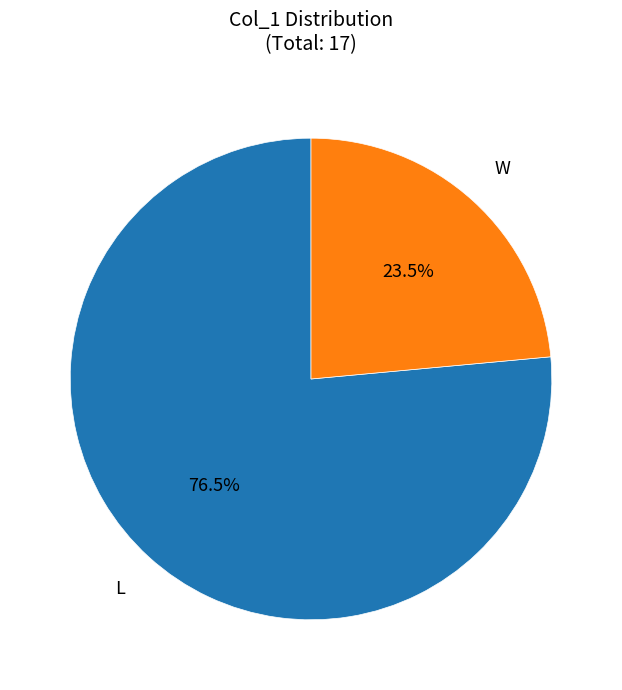

To the nearest percent, what is the combined percentage of L and W?

100%